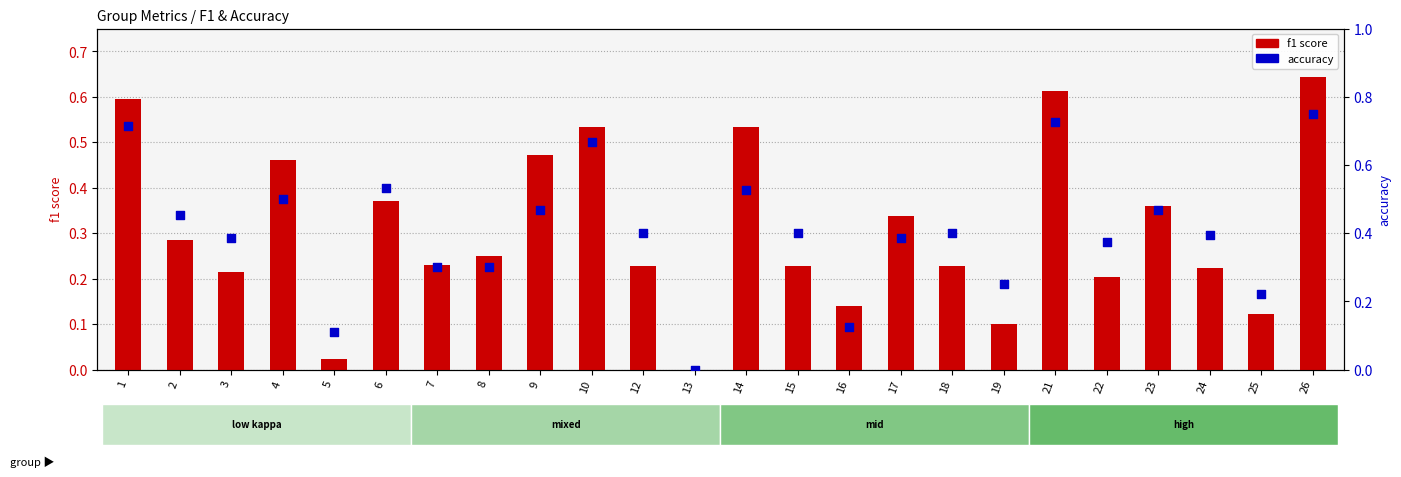

At how many categories does at least one series exceed 0?

23